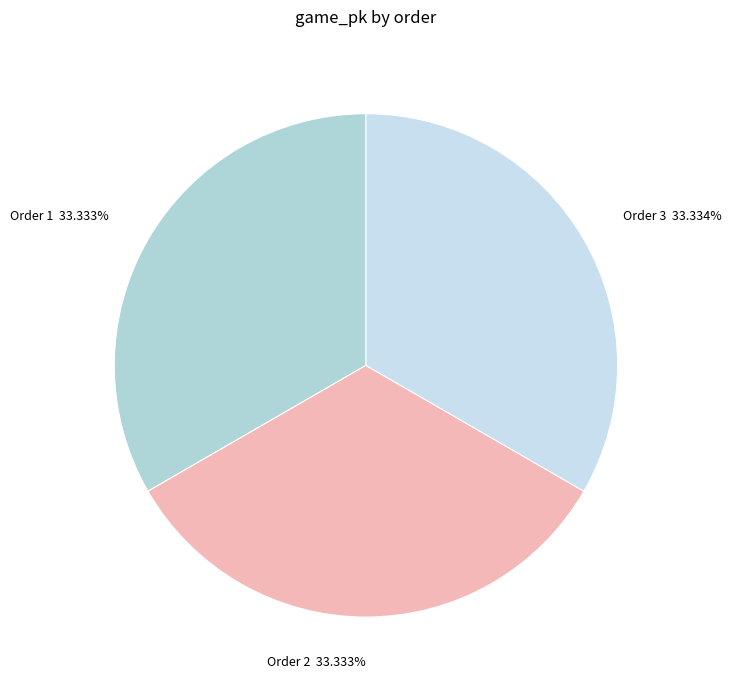

What is the ratio of the value at Order 1 to the value at Order 2?

1.0